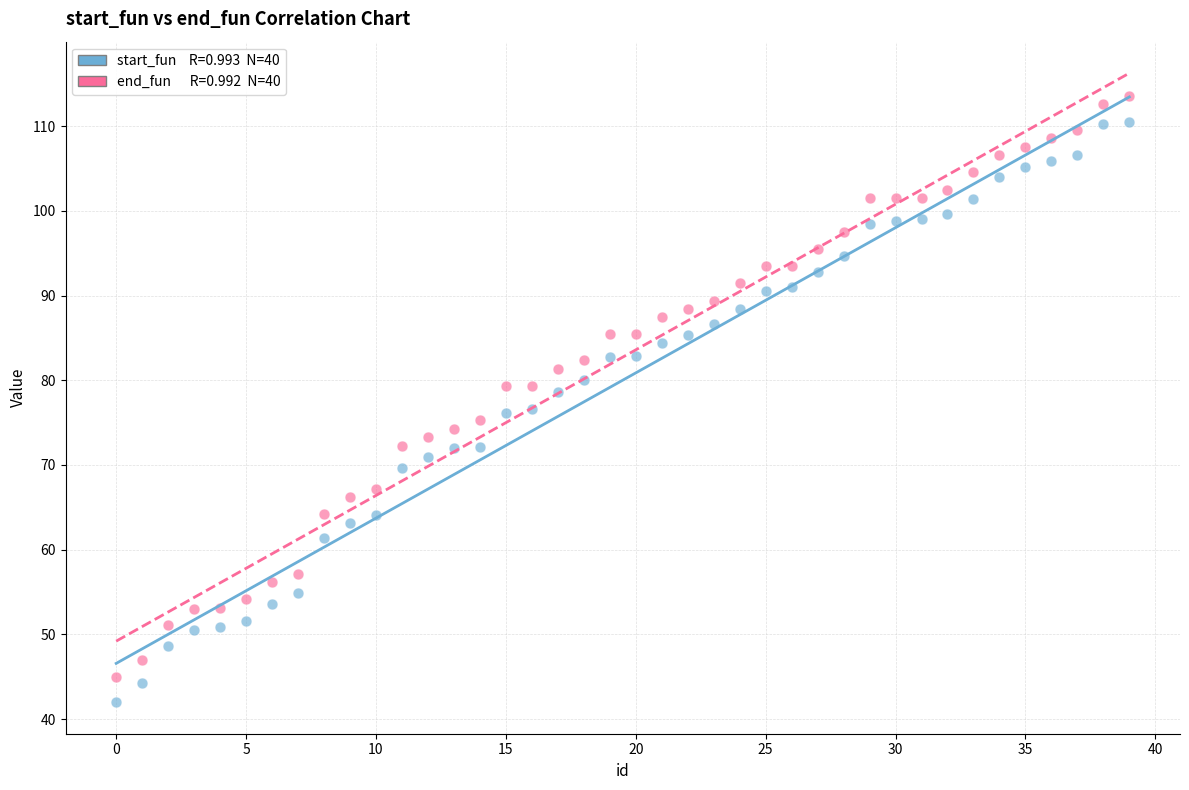

Across all data points, what is the range of Y values (max minus min)?

71.6